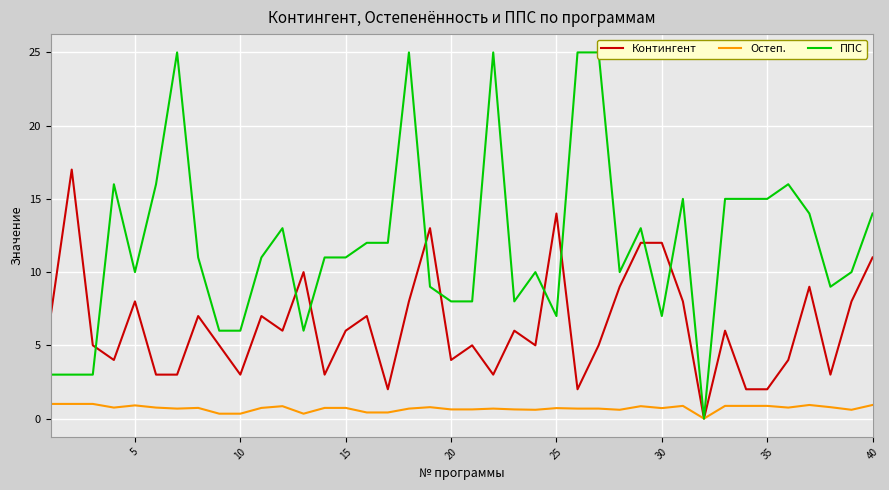

How many times do ППС and Контингент cross each other?

9